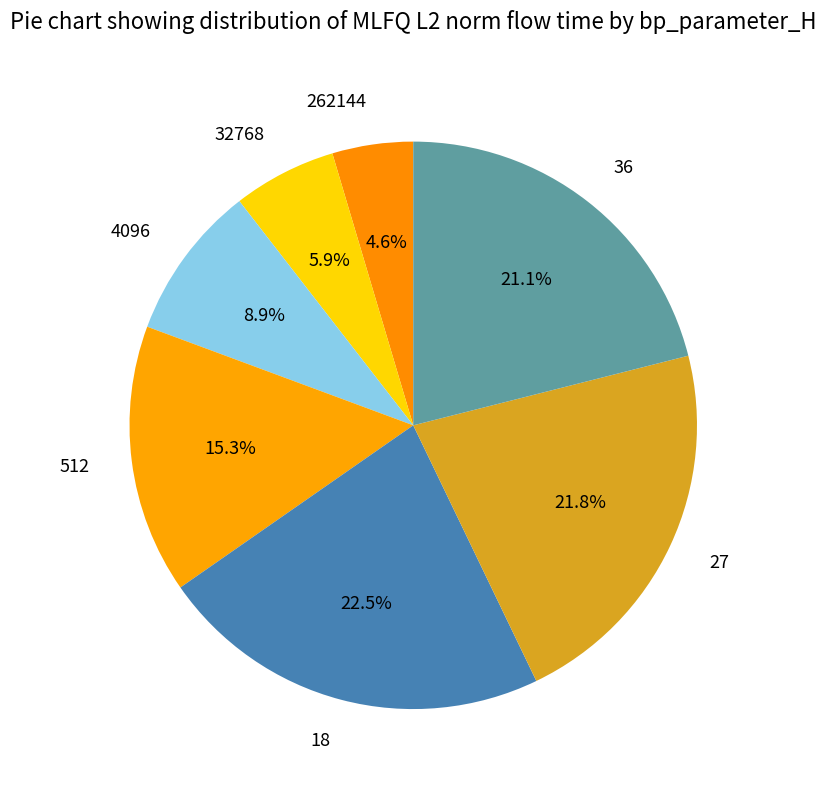

Between 36 and 512, which is larger?

36